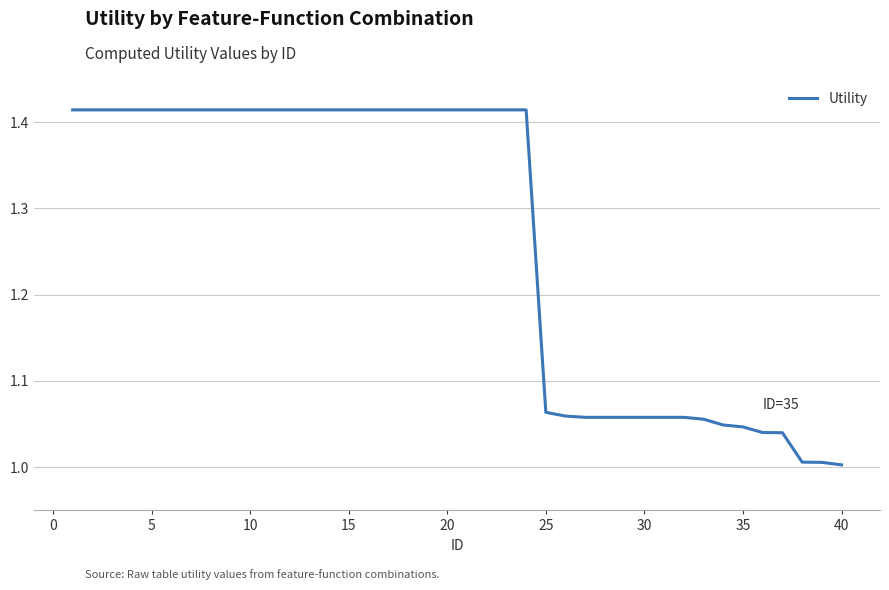

What is the difference between the maximum and minimum values?

0.4